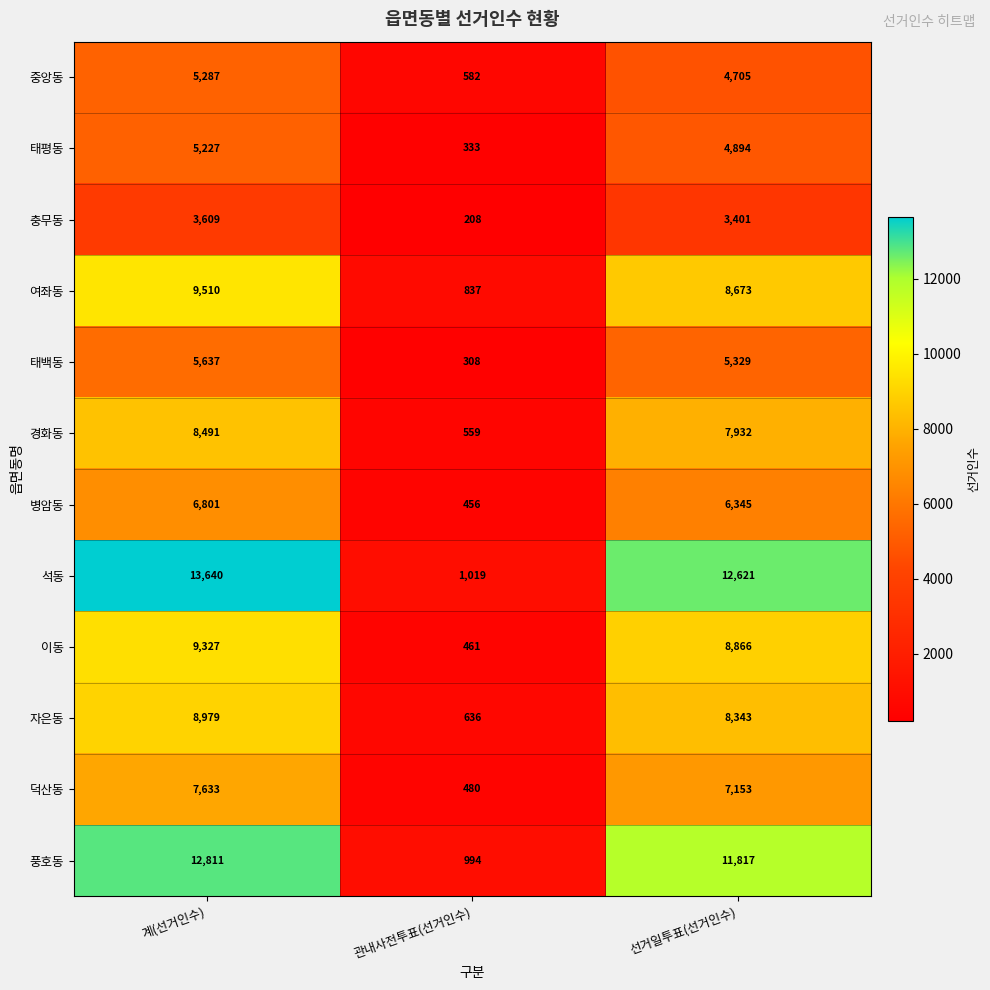

Between 계(선거인수) and 관내사전투표(선거인수), which series saw the biggest shift?

석동